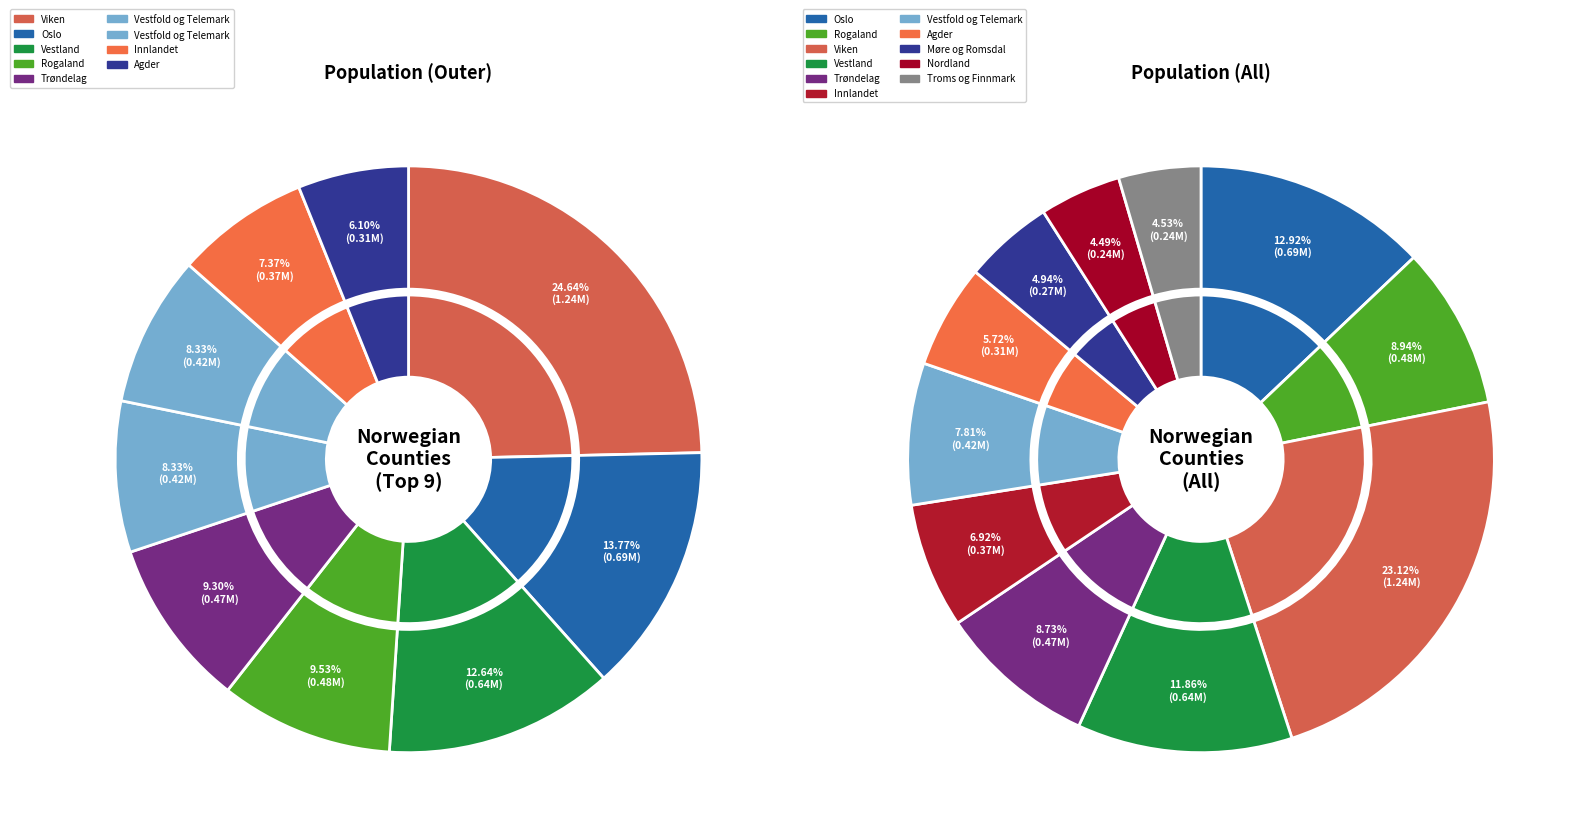

What is the change in value from Viken to Nordland?

-999930